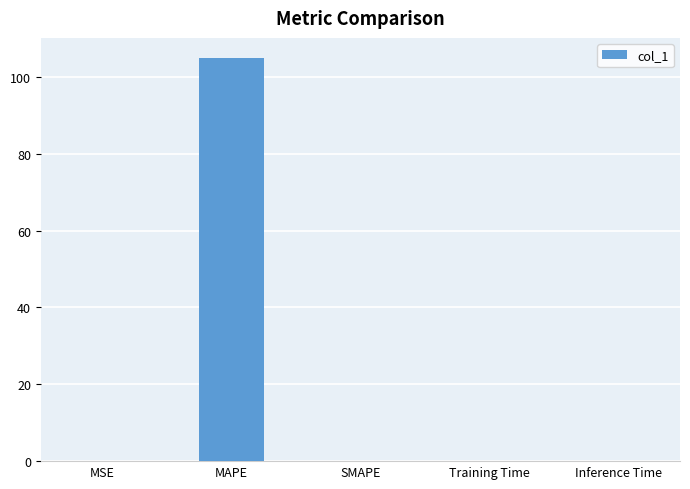

What value does the data have at MAPE?

104.9